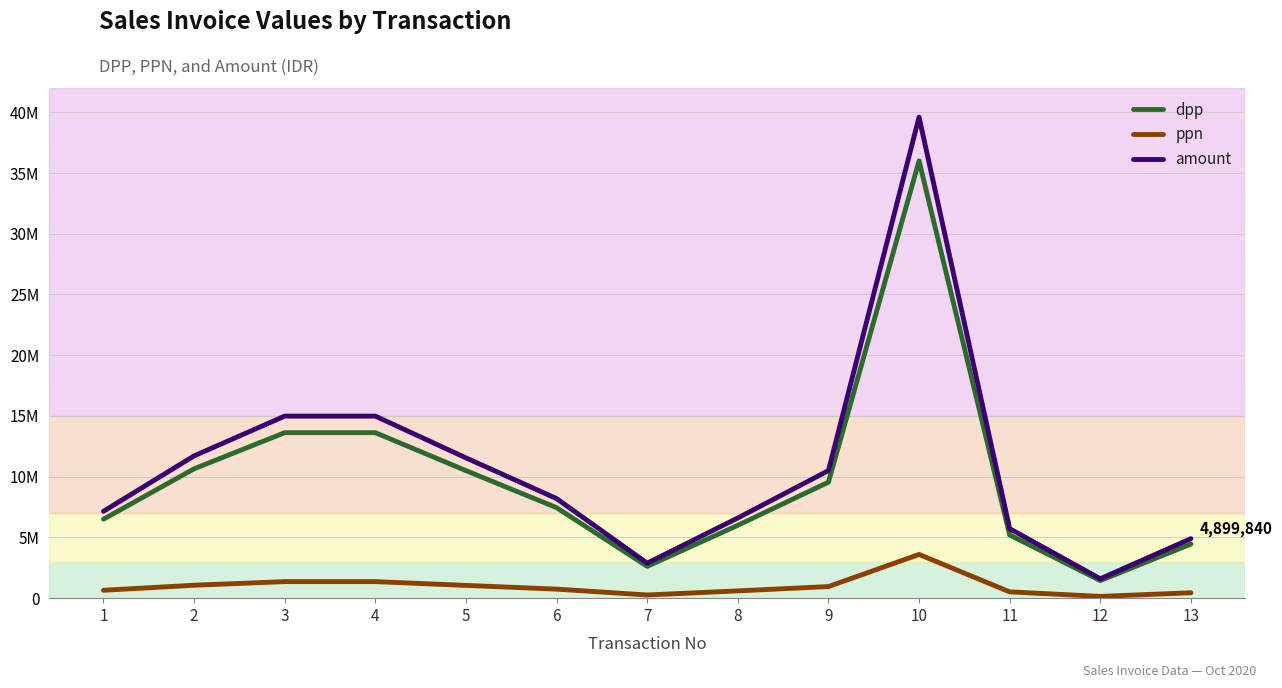

Read the dpp value at 1.

6500000